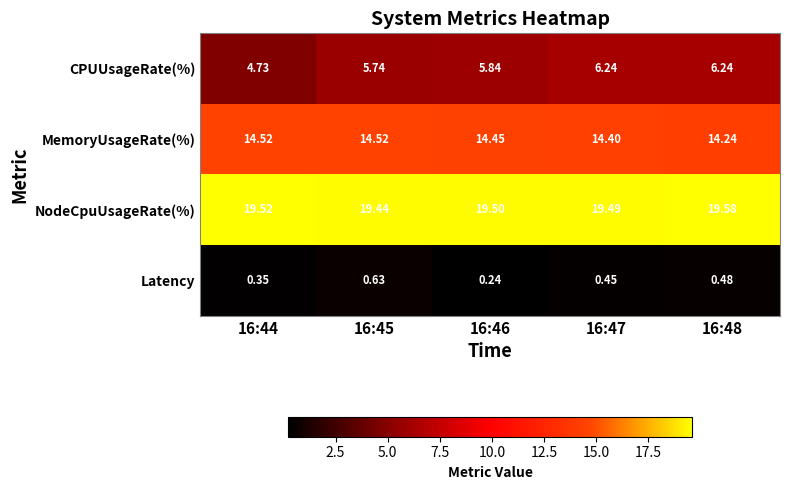

Which series has the widest spread of values?

CPUUsageRate(%)